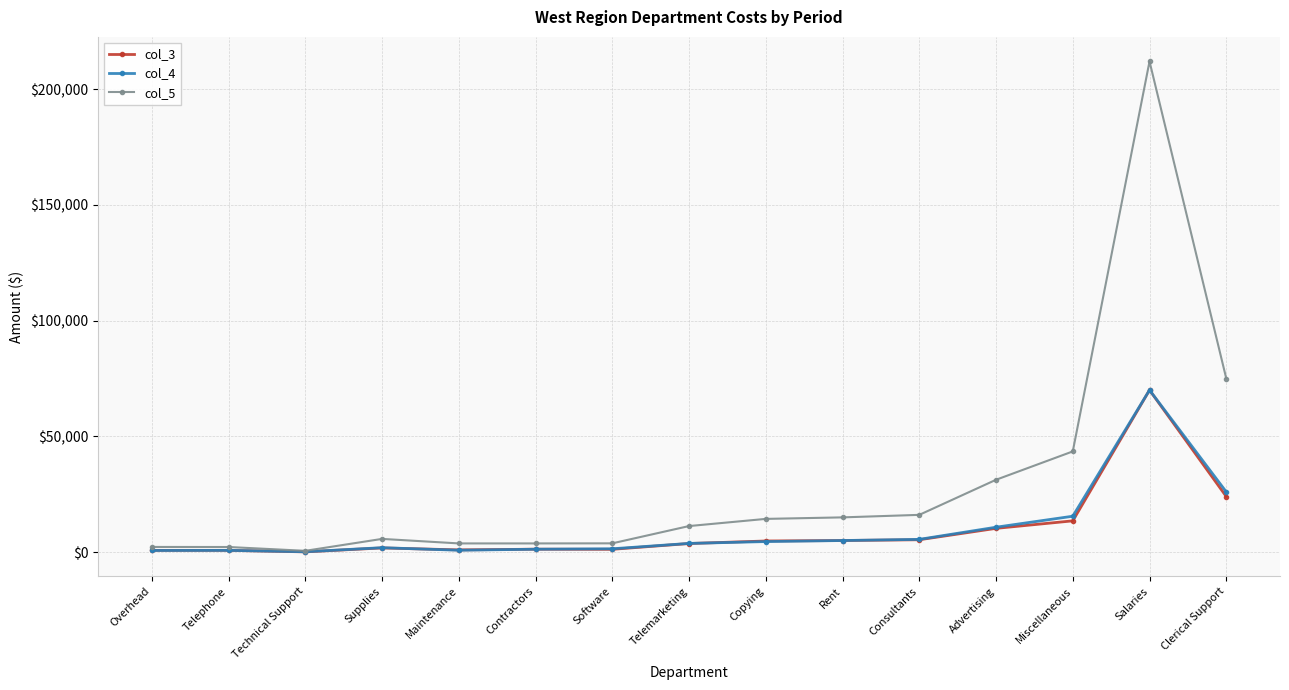

What is the difference between the maximum and minimum values in the col_3 series?

69900